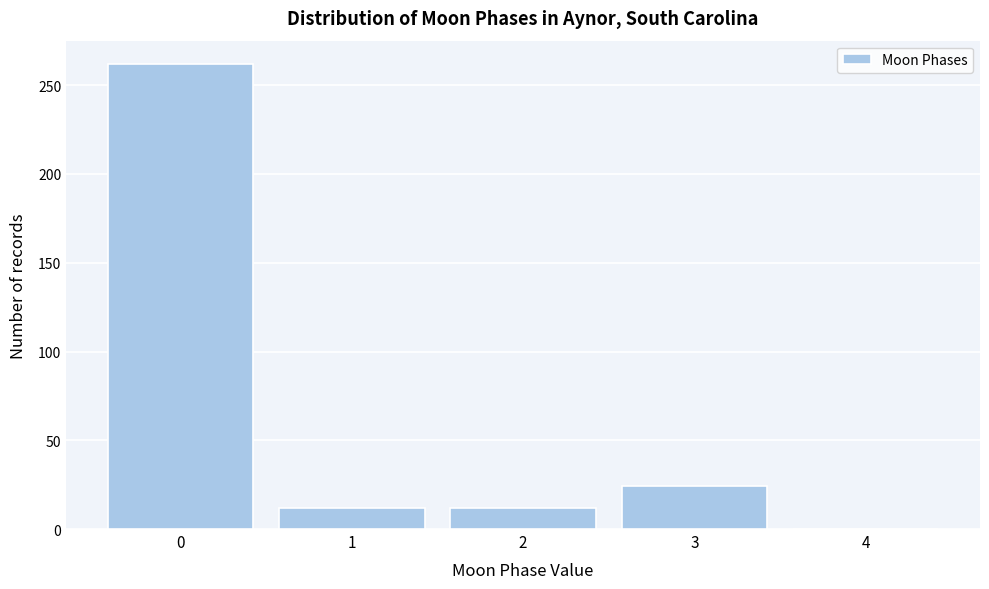

Reading left to right, list all the values displayed in this chart.

0=262	1=12	2=12	3=24	4=0